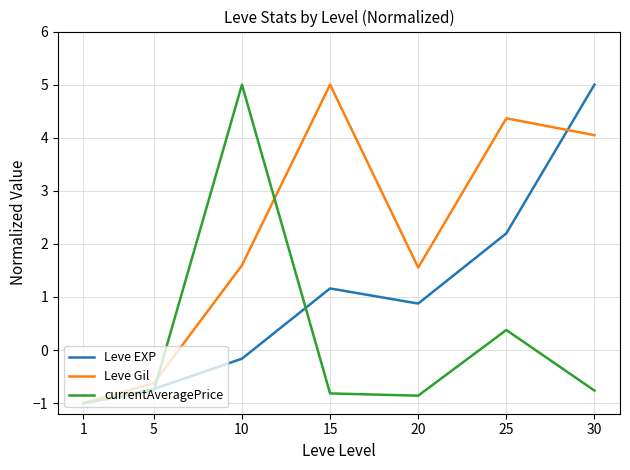

The value of currentAveragePrice at 5 is -0.4. True or false?

False